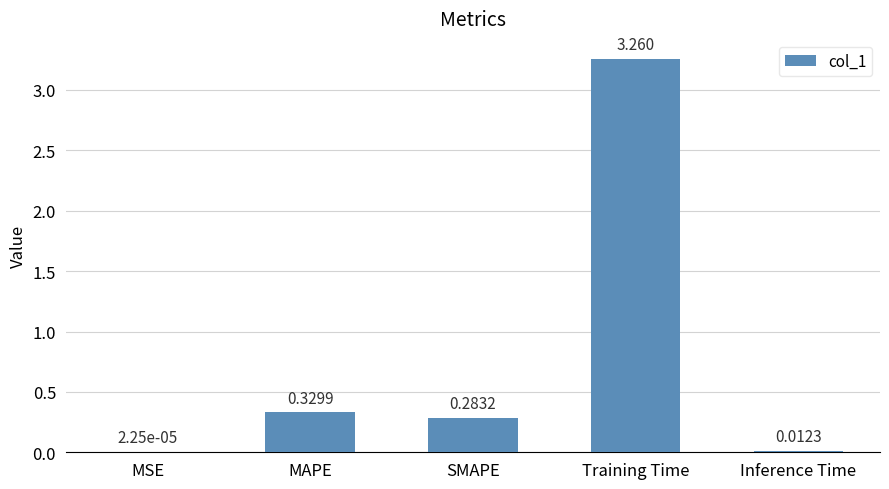

Which has a higher value, MSE or Training Time?

Training Time